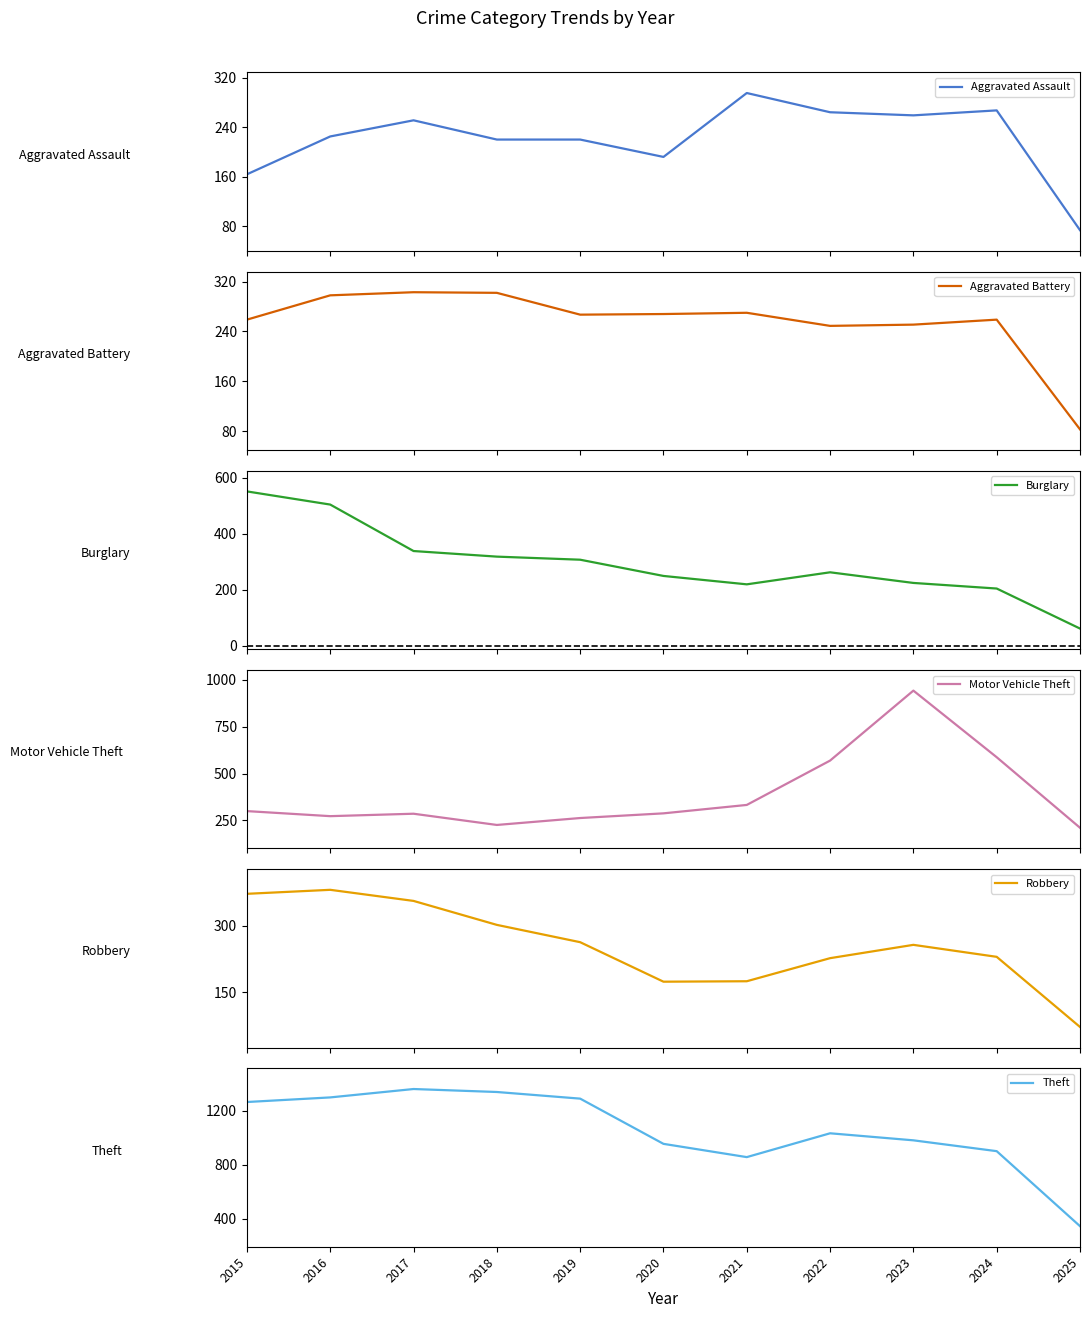

Reading left to right, transcribe all the data shown in this chart.

Aggravated Assault: 2015=164	2016=225	2017=251	2018=220	2019=220	2020=192	2021=295	2022=264	2023=259	2024=267	2025=74
Aggravated Battery: 2015=259	2016=298	2017=303	2018=302	2019=267	2020=268	2021=270	2022=249	2023=251	2024=259	2025=83
Burglary: 2015=552	2016=505	2017=339	2018=319	2019=308	2020=250	2021=220	2022=263	2023=225	2024=205	2025=62
Motor Vehicle Theft: 2015=299	2016=272	2017=285	2018=225	2019=262	2020=287	2021=332	2022=569	2023=943	2024=587	2025=210
Robbery: 2015=372	2016=381	2017=356	2018=302	2019=263	2020=174	2021=175	2022=227	2023=257	2024=230	2025=72
Theft: 2015=1263	2016=1297	2017=1359	2018=1337	2019=1288	2020=954	2021=856	2022=1032	2023=980	2024=900	2025=346